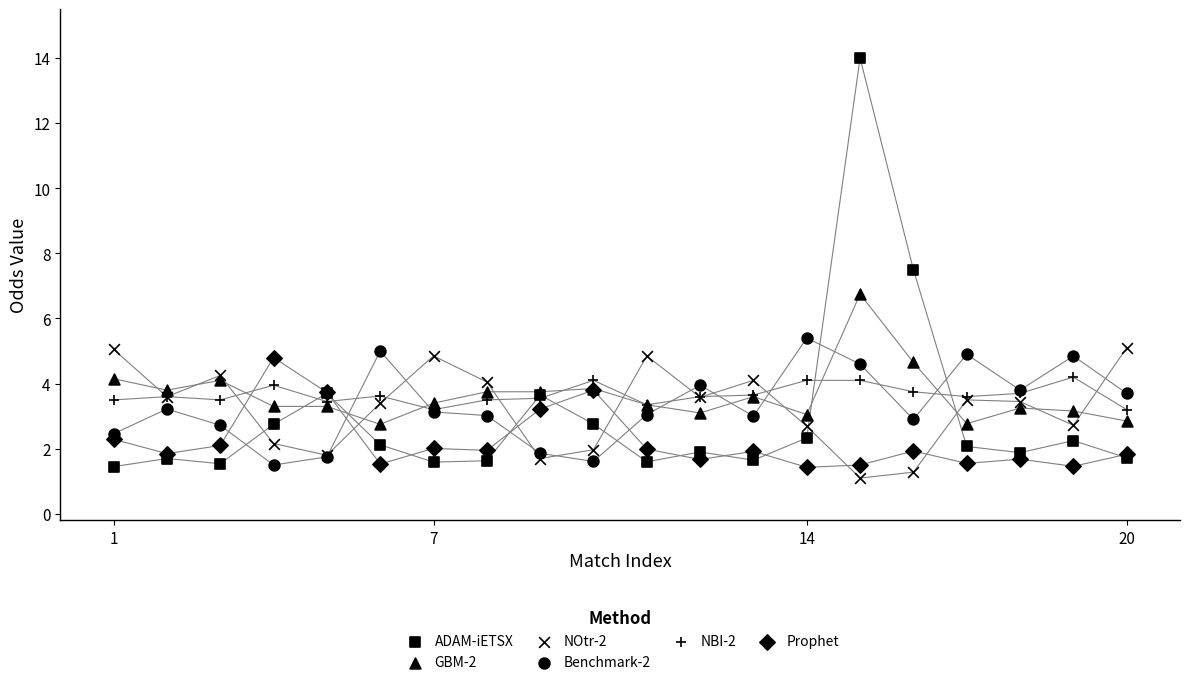

Which series contains the lowest Y value?

NOtr-2